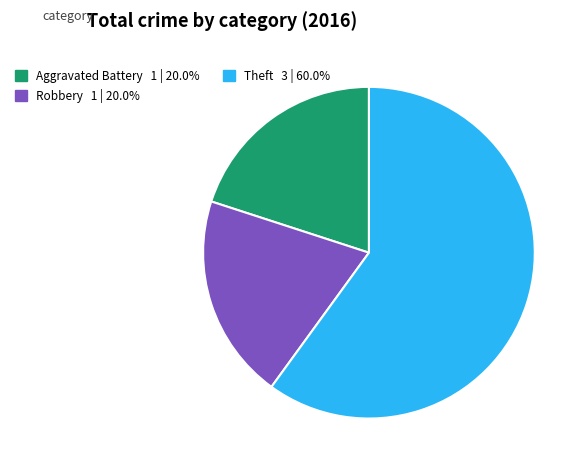

Do Robbery and Aggravated Battery together represent more than half of the pie?

No